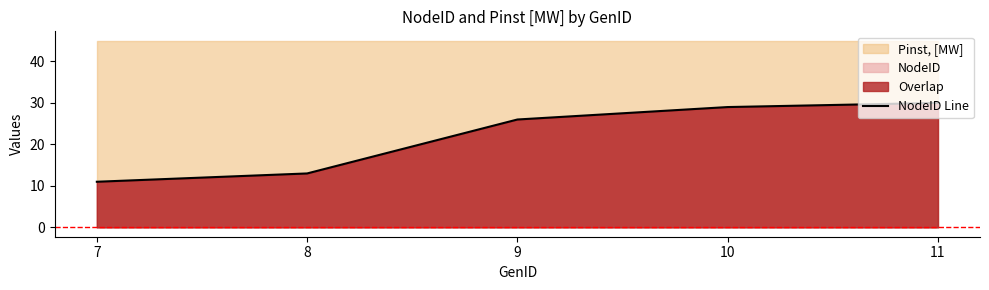

Reading left to right, transcribe all the data shown in this chart.

7=11	8=13	9=26	10=29	11=30